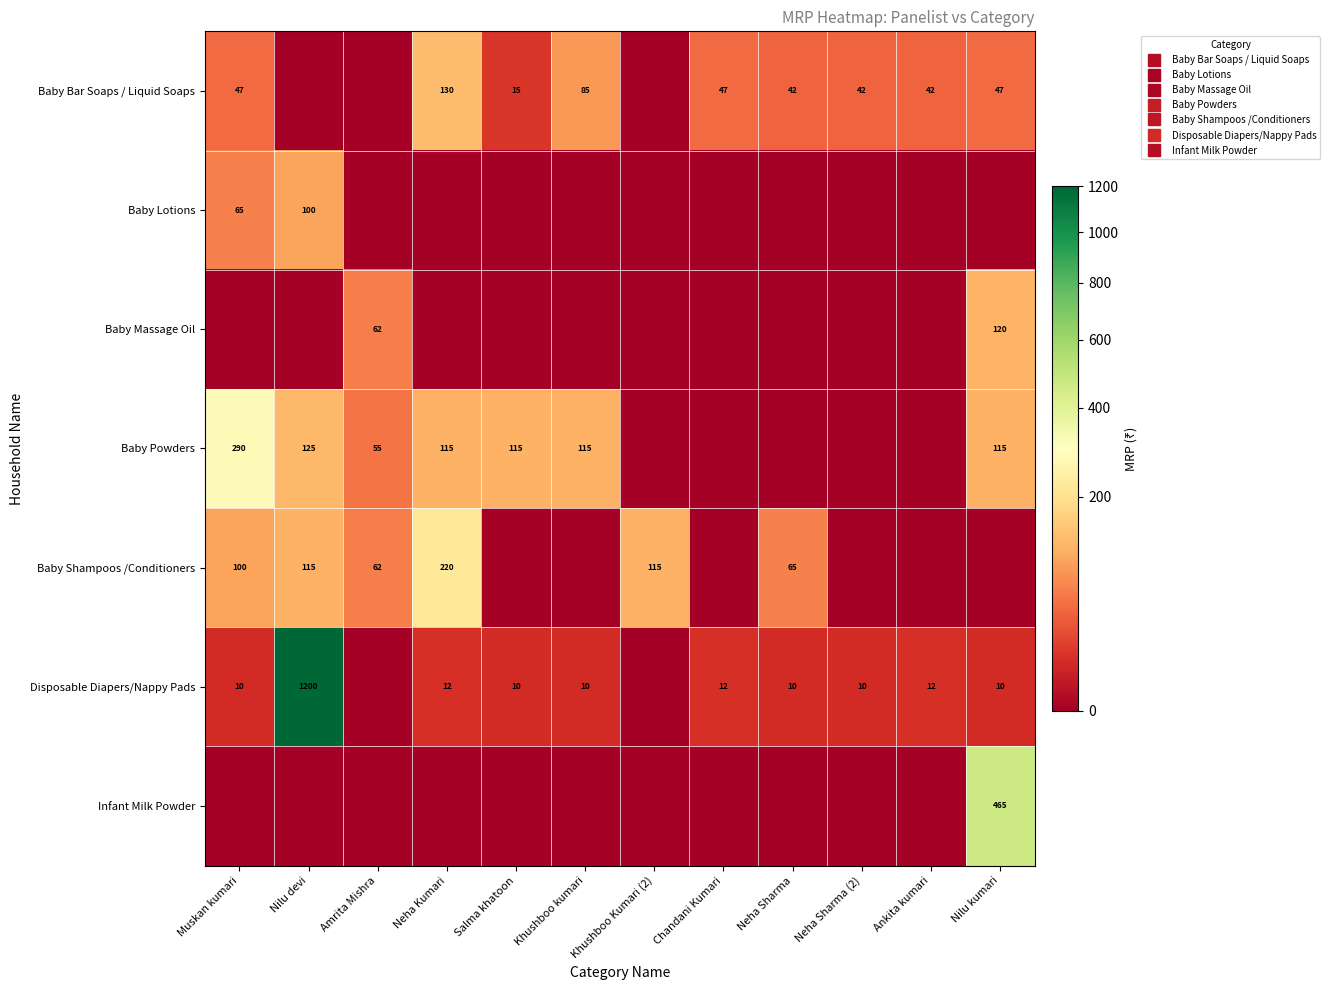

True or false: Baby Bar Soaps / Liquid Soaps has a value of 85 at Khushboo kumari.

True